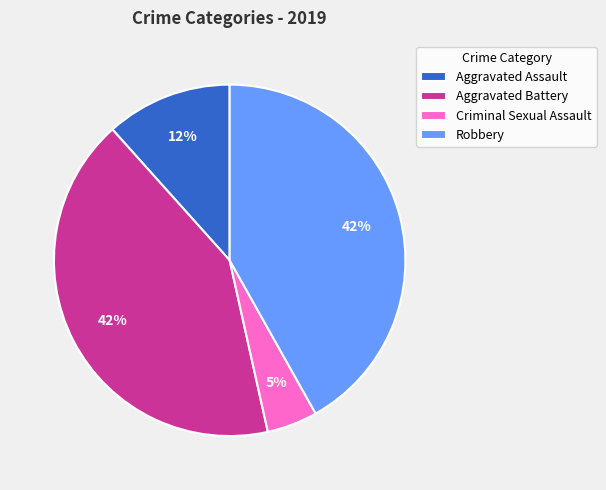

Is it true that Criminal Sexual Assault is 16% of the pie?

False